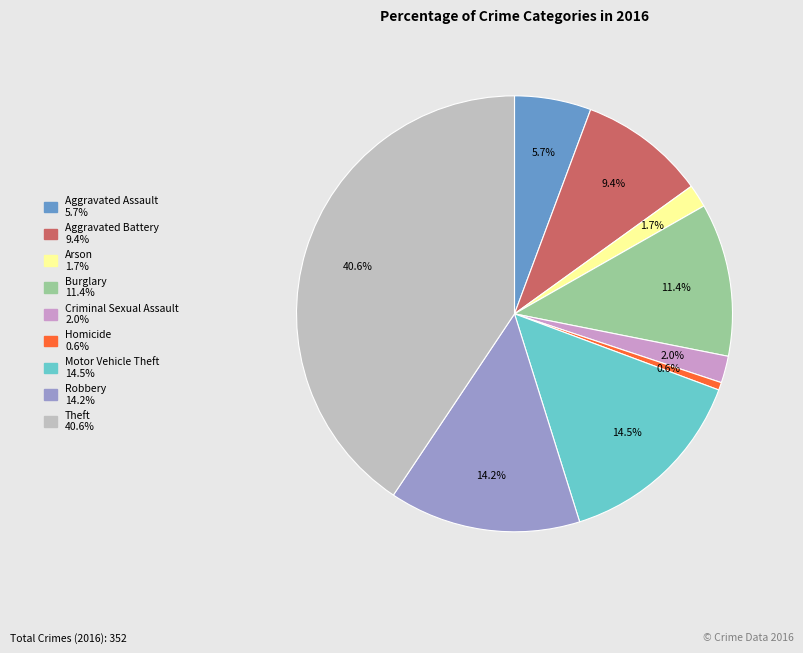

Does Burglary represent more than half of the total?

No